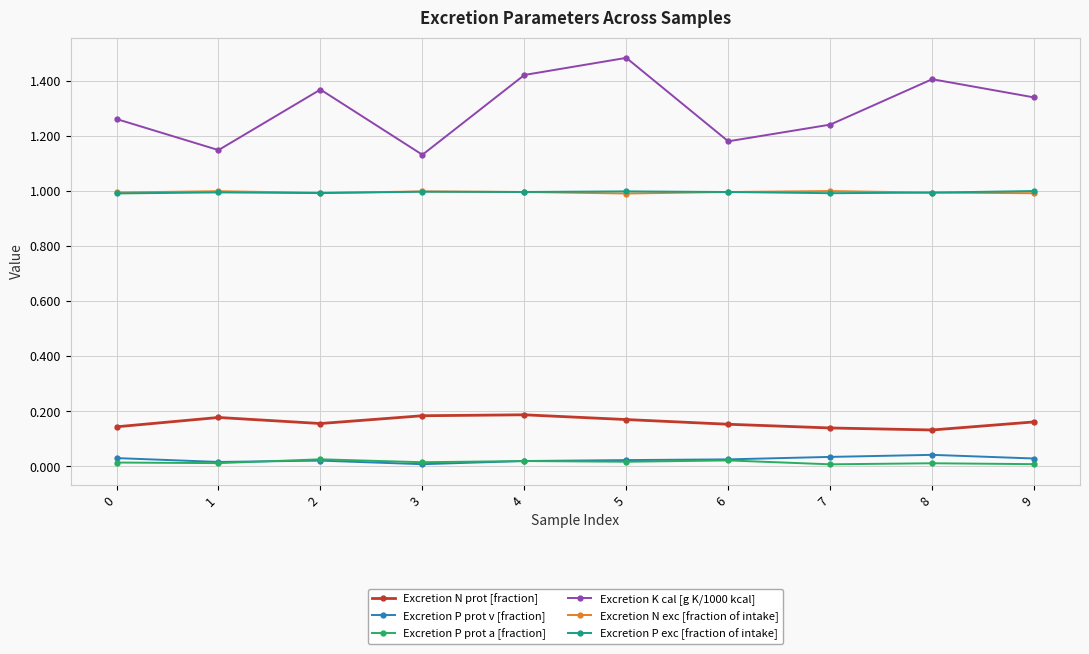

Count the number of data series in this chart.

6